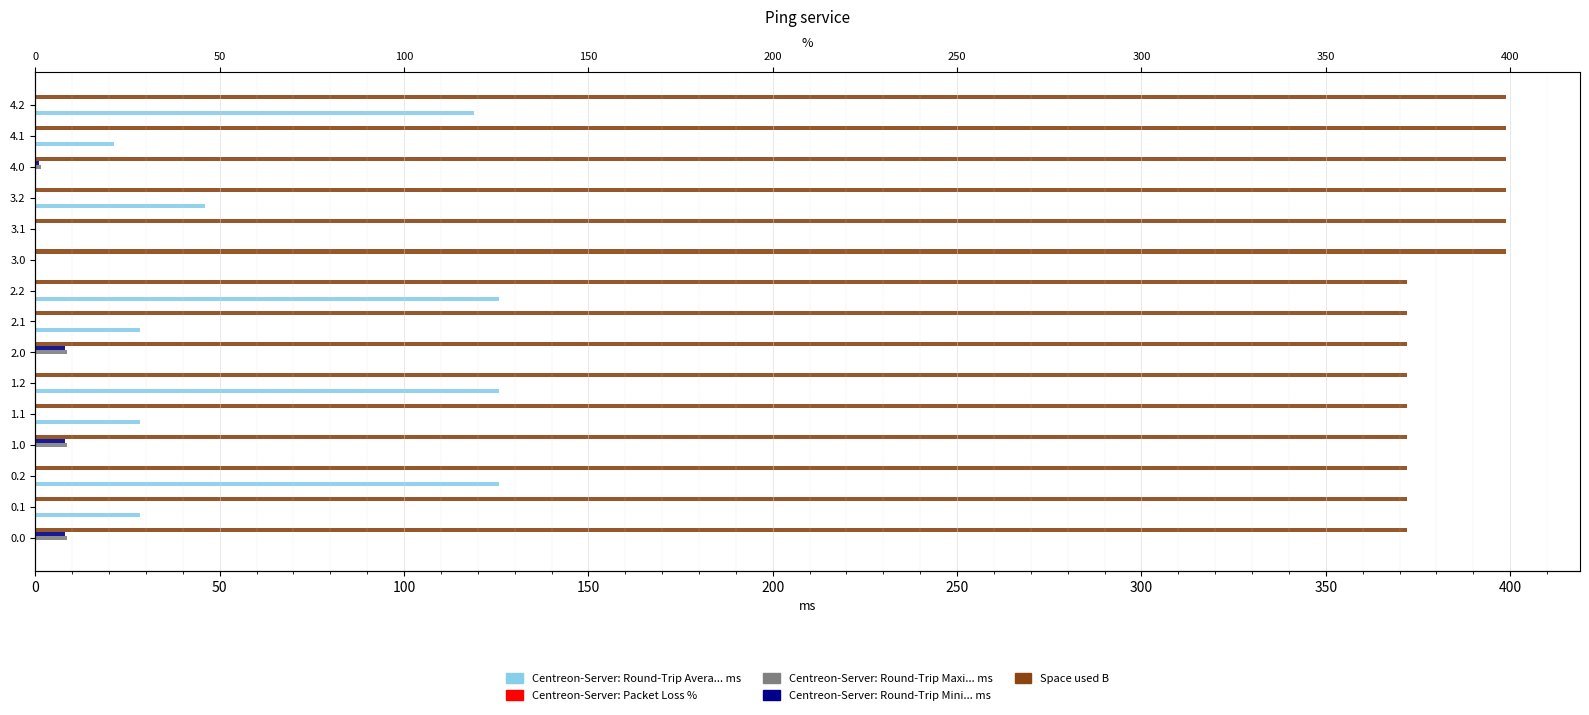

Are the bars grouped side by side (vs. stacked)?

Yes